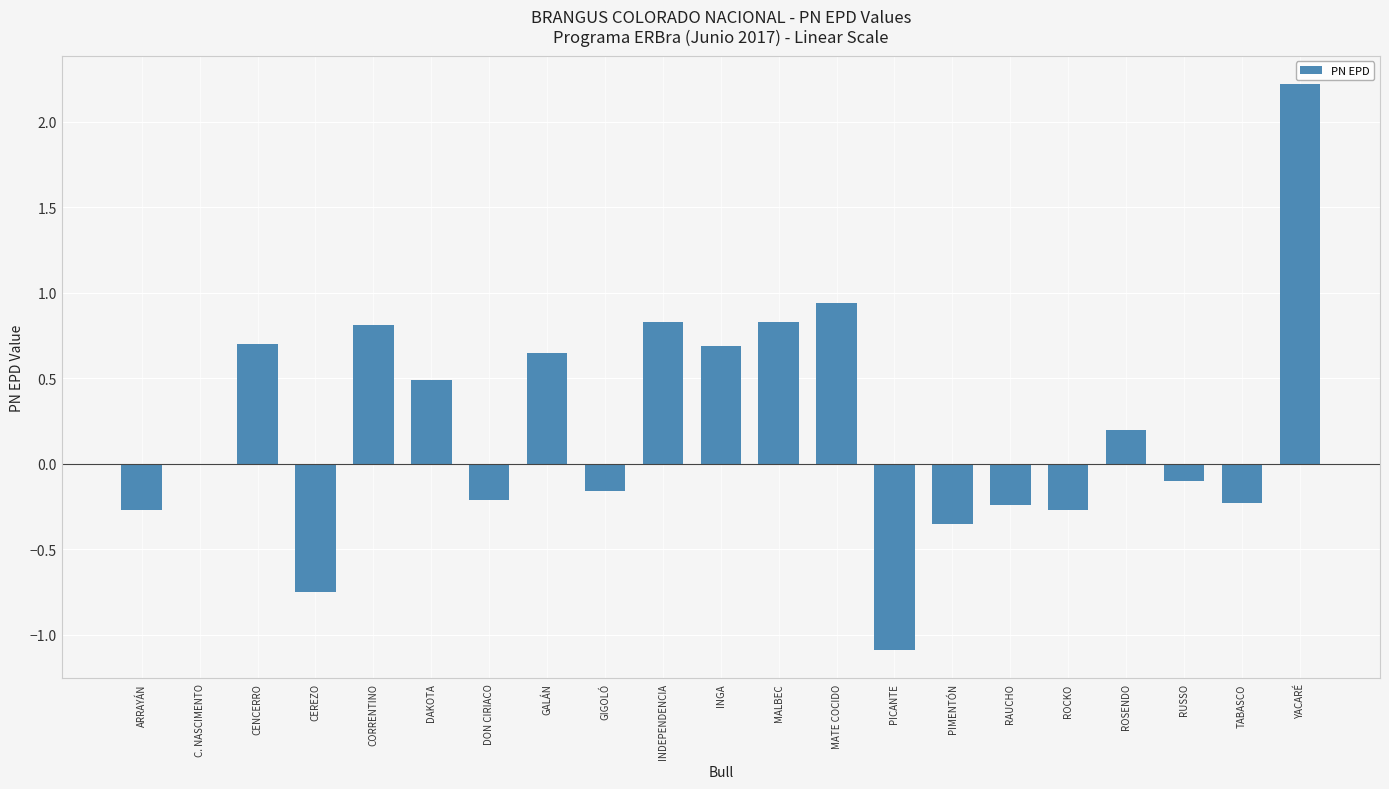

Between DAKOTA and INDEPENDENCIA, which is larger?

INDEPENDENCIA